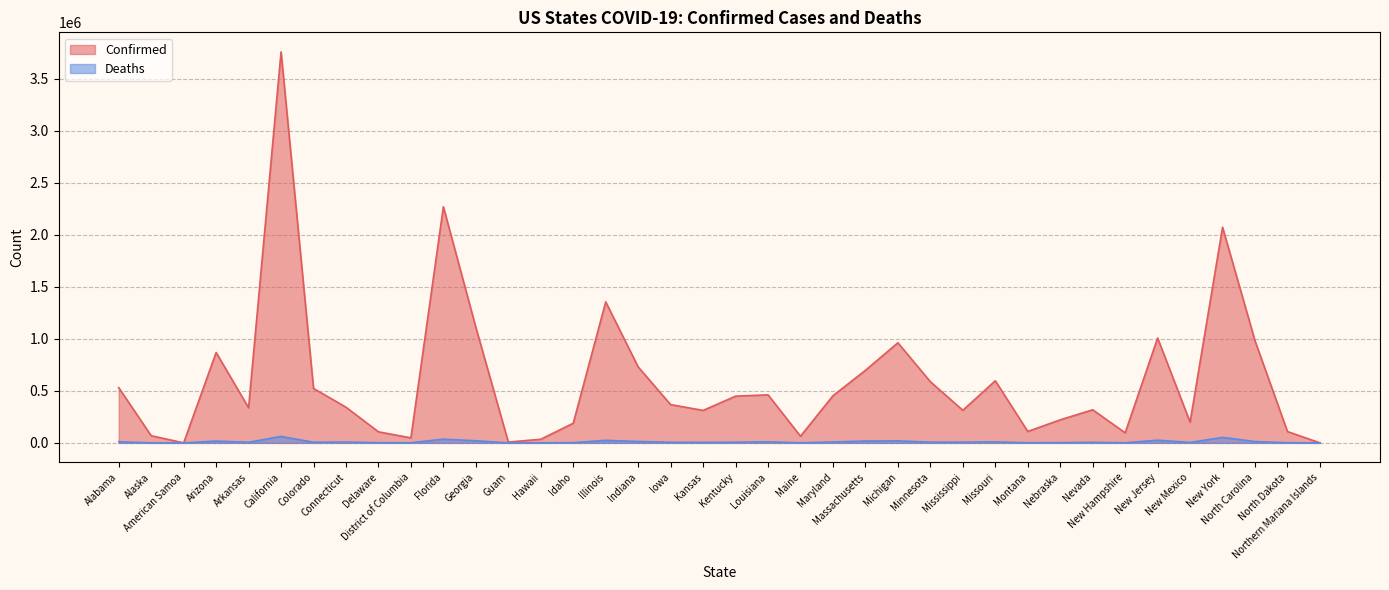

What are all the series names shown in the legend?

Confirmed, Deaths